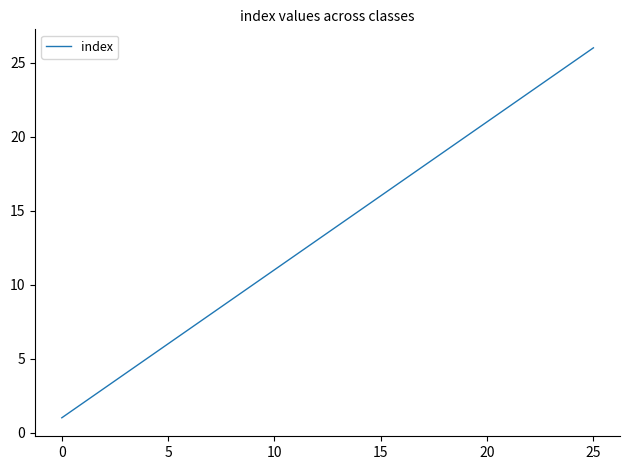

What is the maximum value shown in the chart?

26